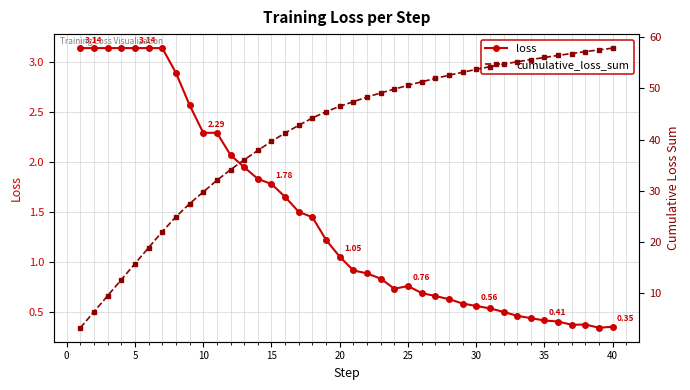

Is this an area chart (filled region under the line)?

No